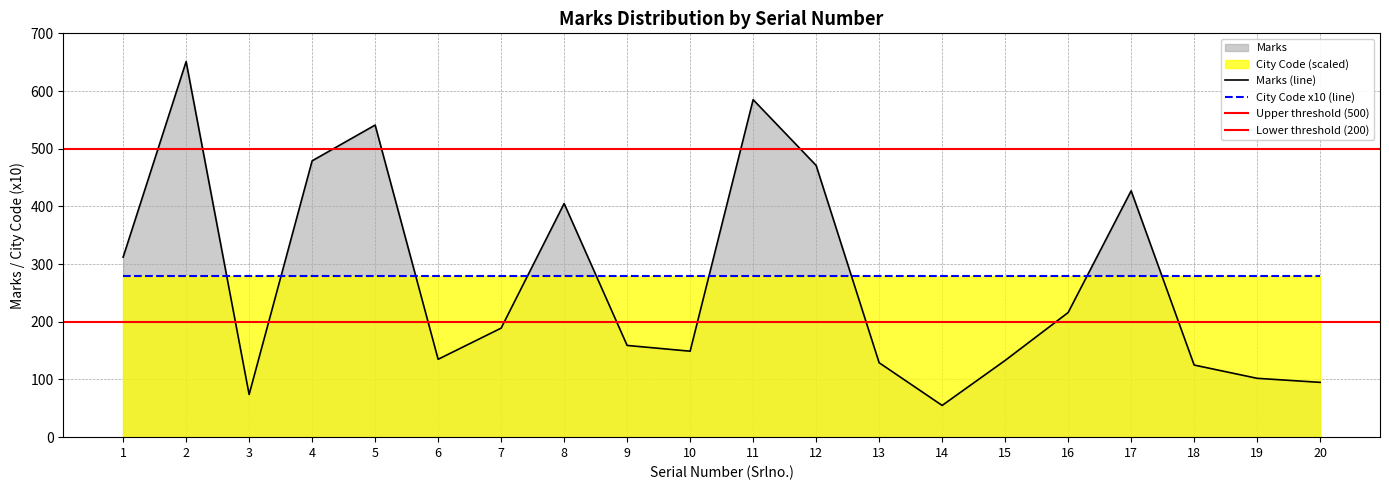

What is the average value?

272